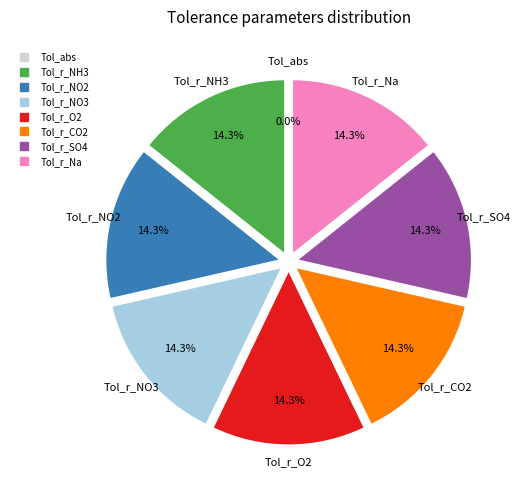

To the nearest percent, what percentage of the pie is Tol_r_O2?

14%